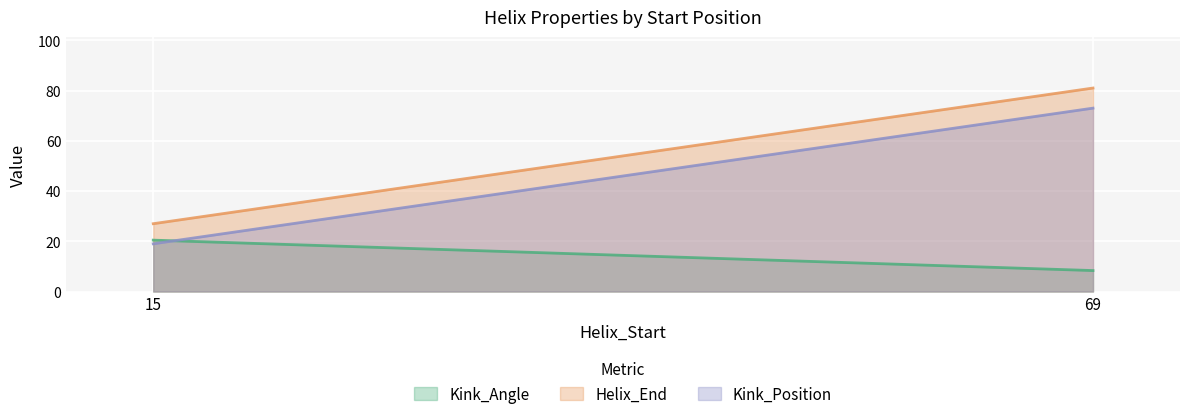

Which category has the lowest value in the Kink_Position series?

15